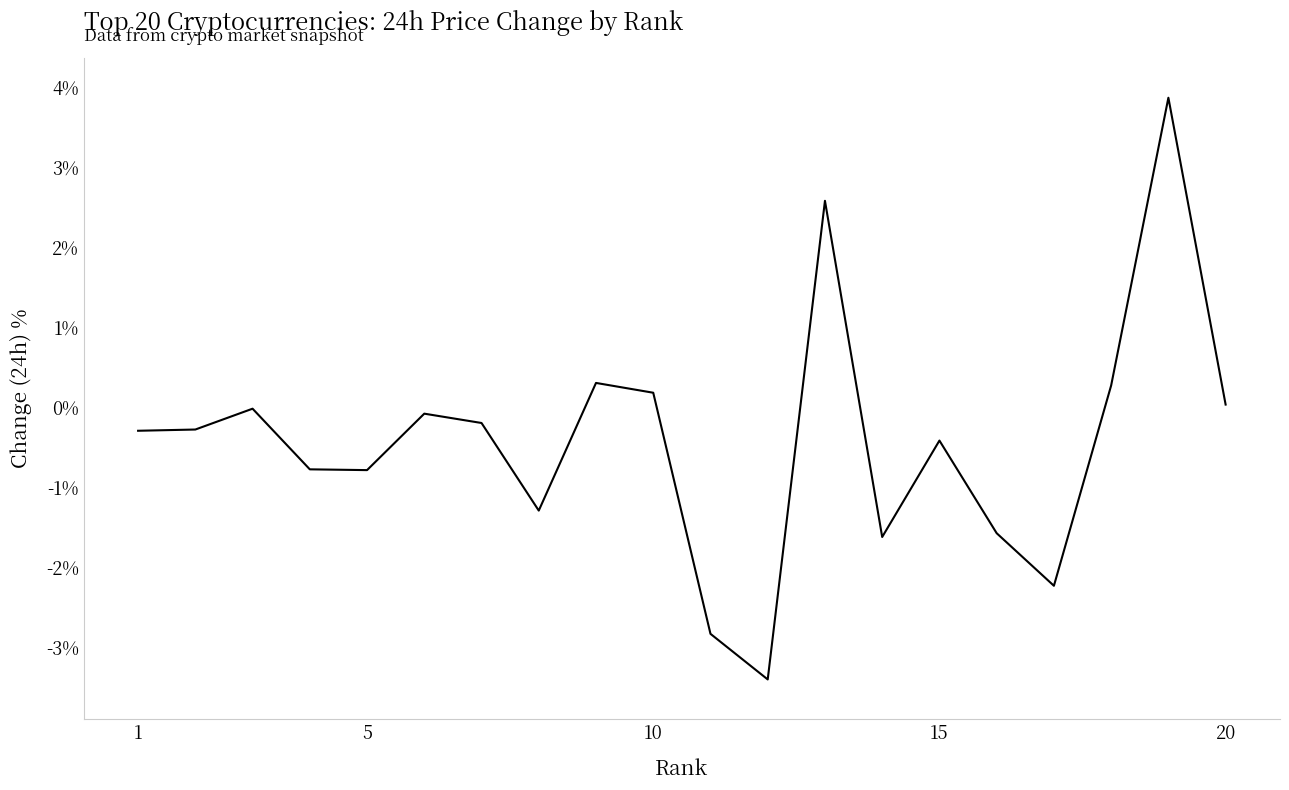

What is the greatest value displayed?

3.9